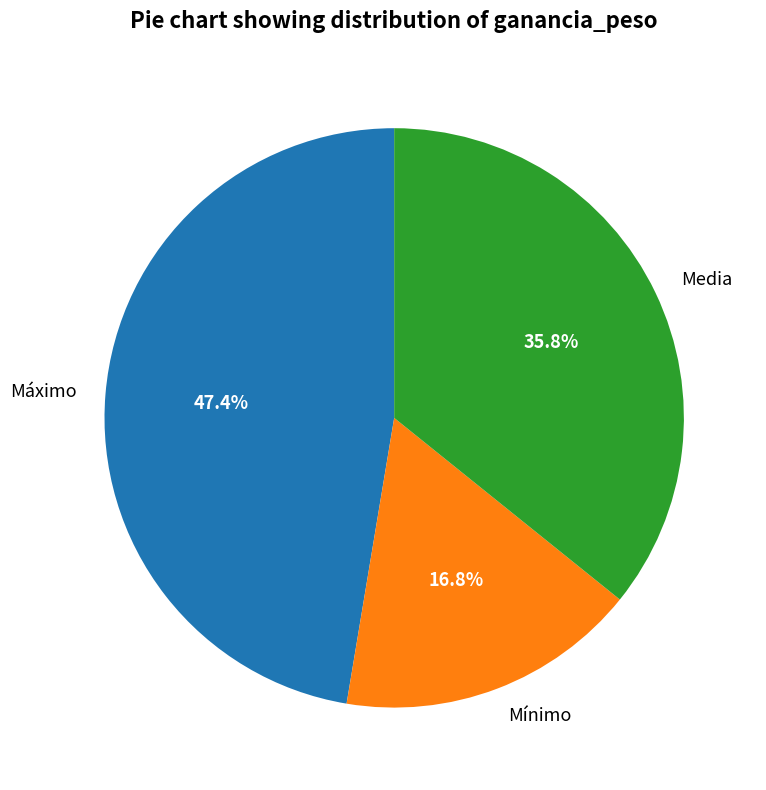

What percentage is NOT represented by Media?

64.2%